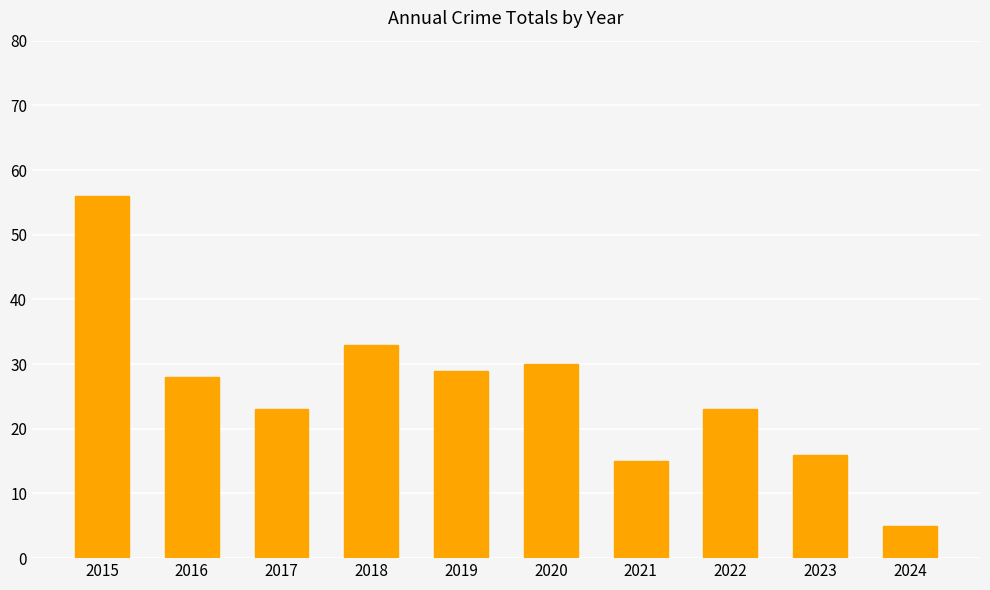

Reading left to right, what are all the values shown in this chart?

2015=56	2016=28	2017=23	2018=33	2019=29	2020=30	2021=15	2022=23	2023=16	2024=5